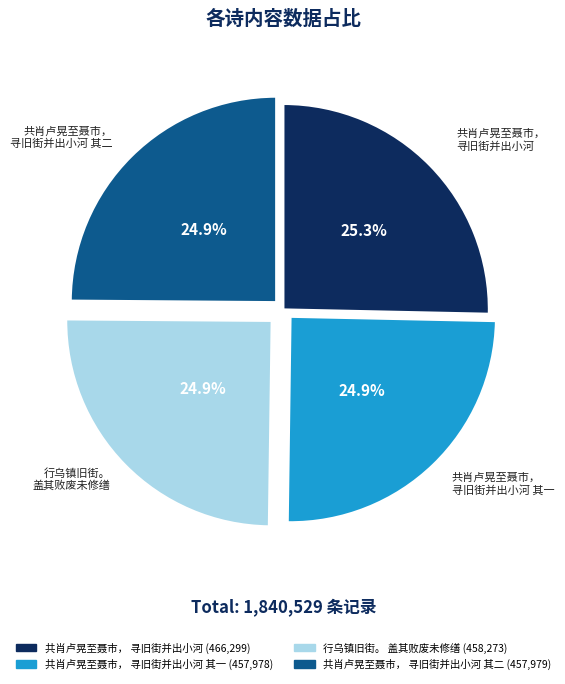

Is there a majority slice in this chart?

No